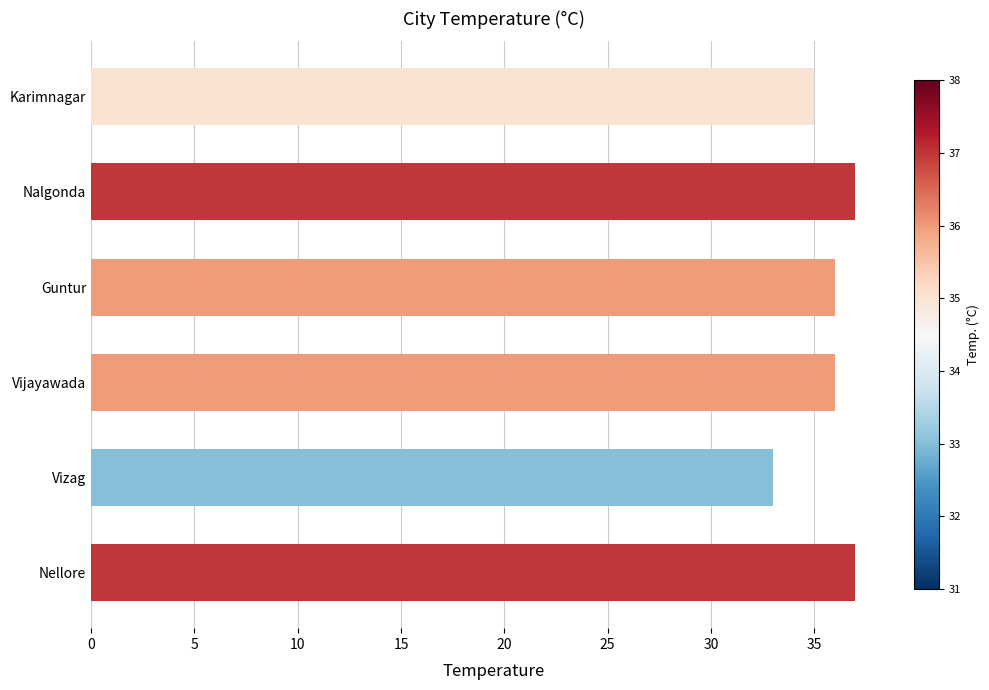

Approximately how many times larger is the value at Karimnagar compared to Guntur?

1.0